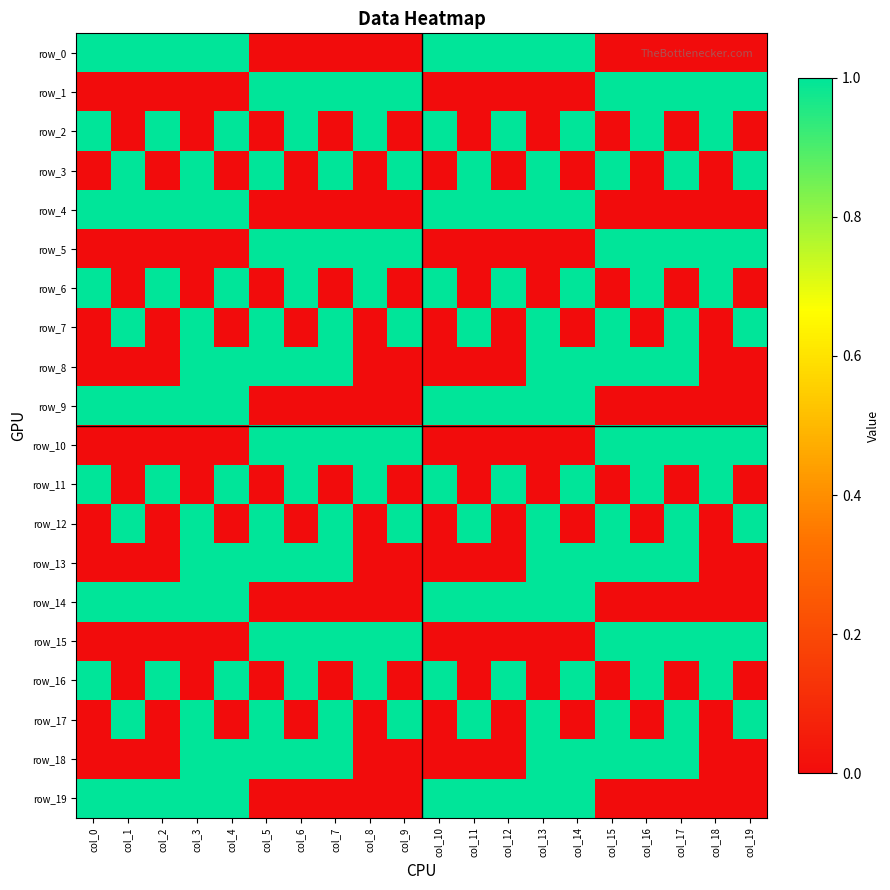

What is the difference between the maximum and minimum values in the row_13 series?

1